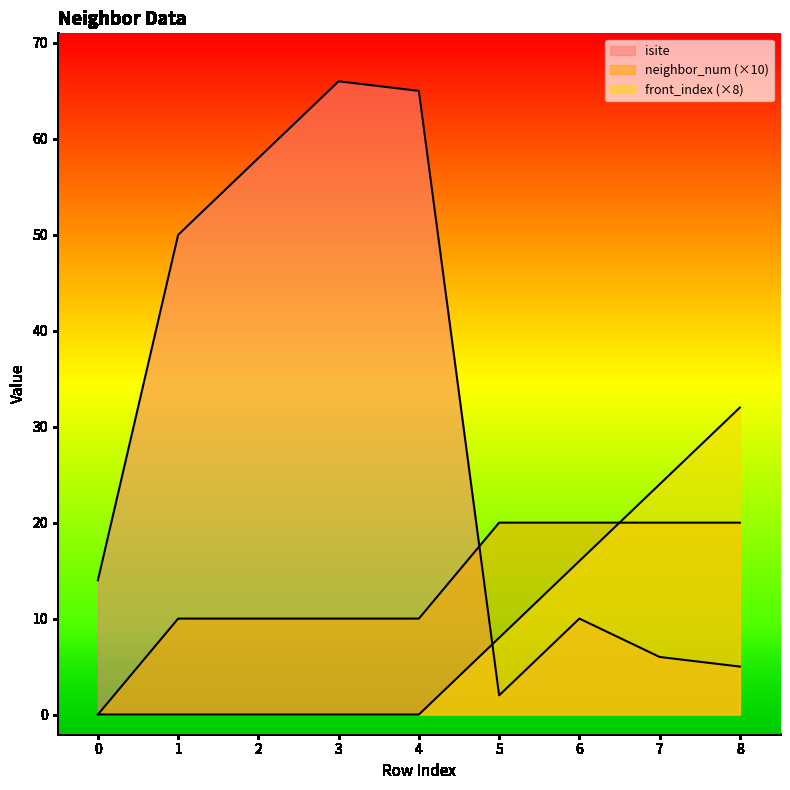

Count the number of categories in the chart.

9